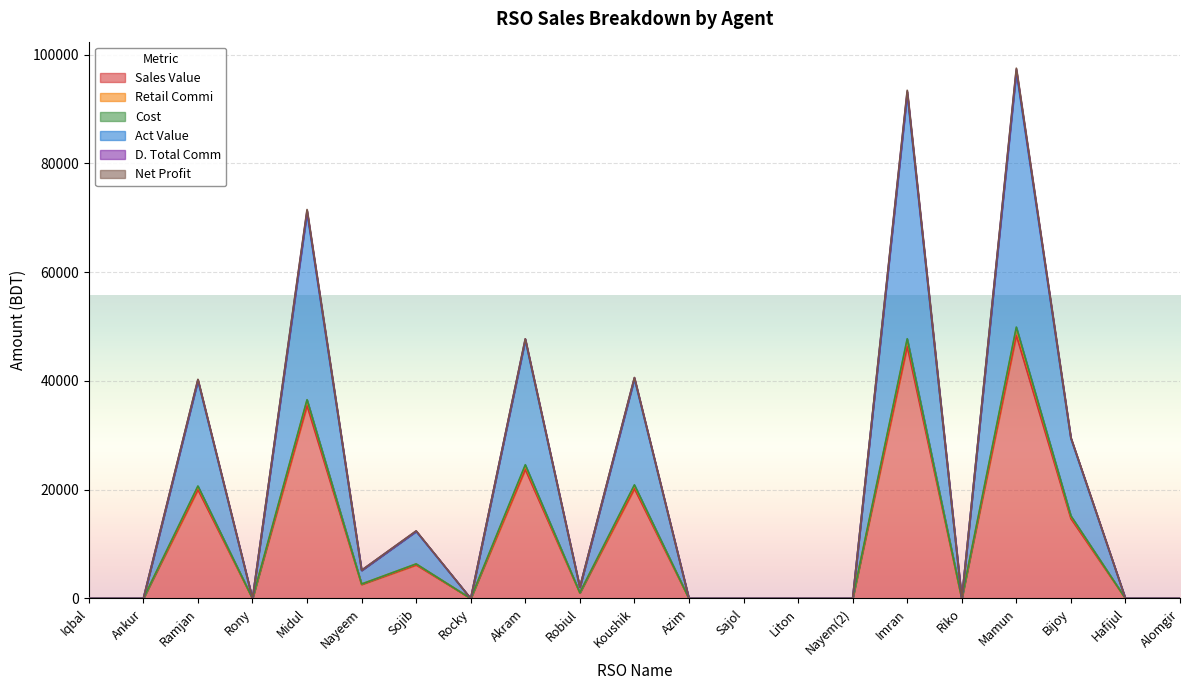

The value of Sales Value at Rony is -31061.5. True or false?

False